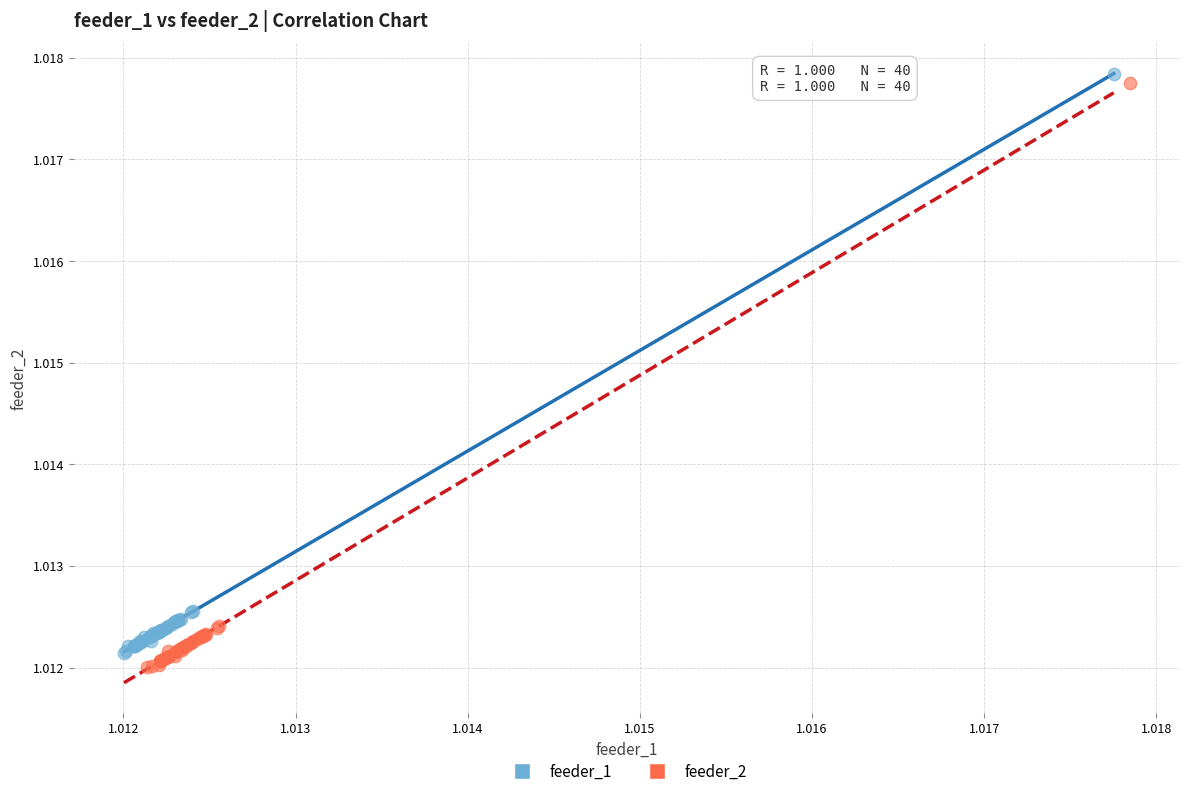

Which series has the widest spread of Y values?

feeder_2